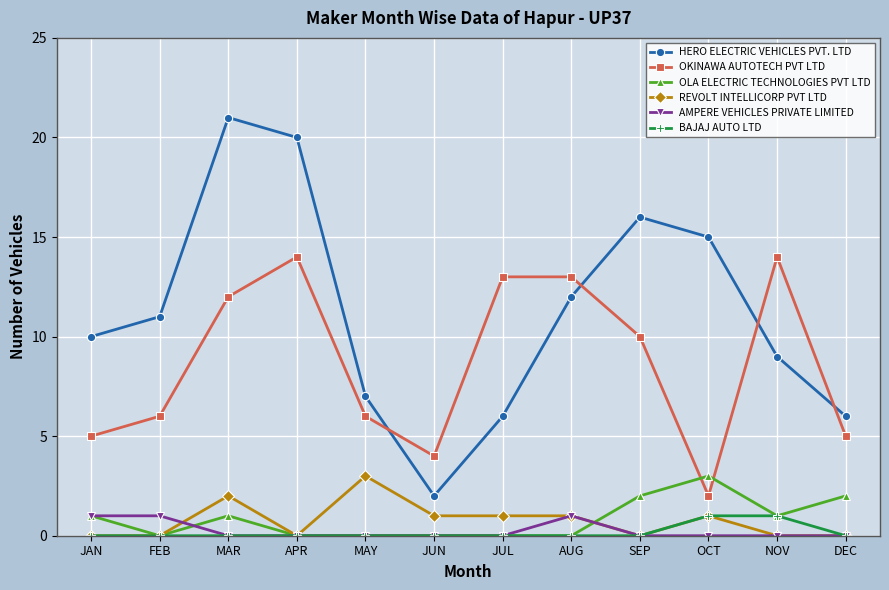

At which category does HERO ELECTRIC VEHICLES PVT. LTD reach its first local peak?

MAR